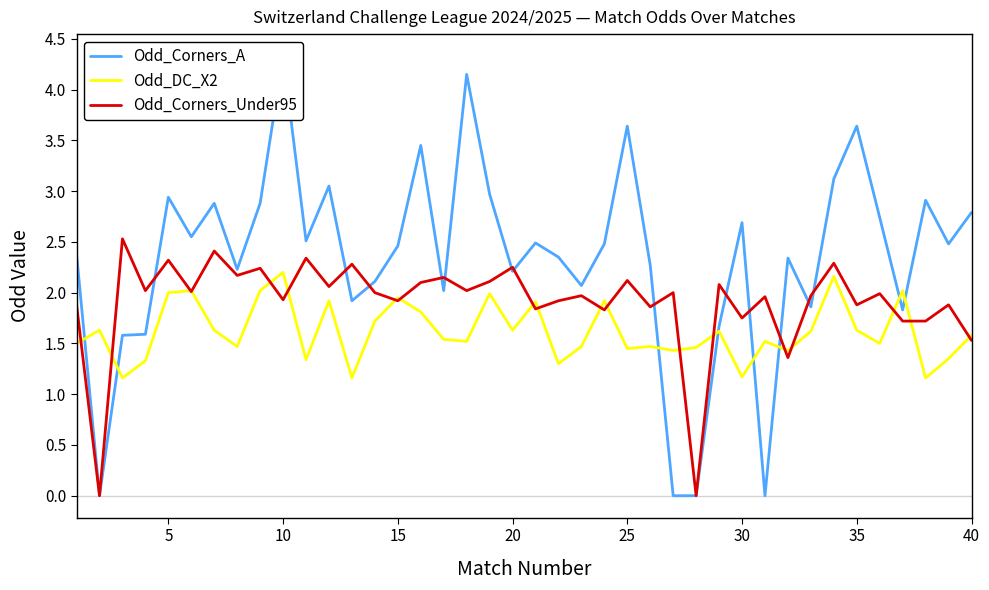

The Odd_Corners_Under95 series shows 2.7 at 10. True or false?

False